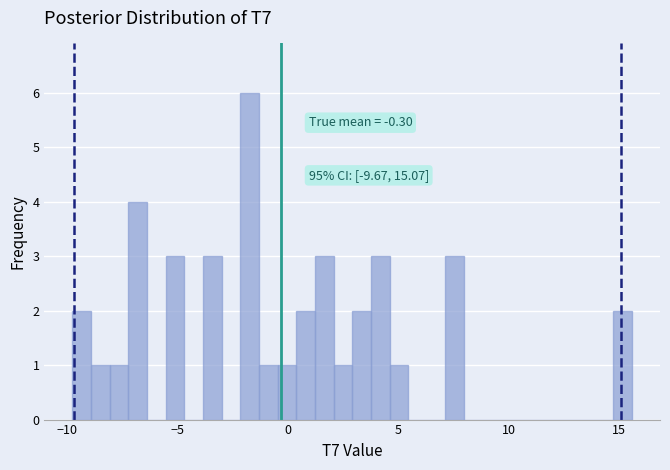

Around what value on the x-axis is the tallest bar? Give the approximate position of its centre, as read against the axis.

-1.5